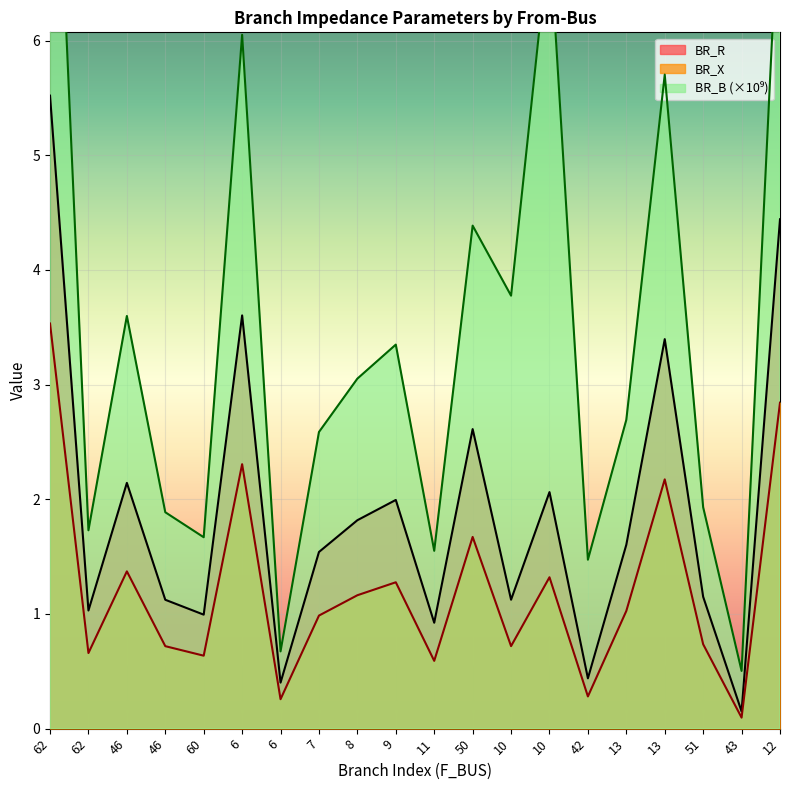

Where is the first local maximum for BR_X?

46